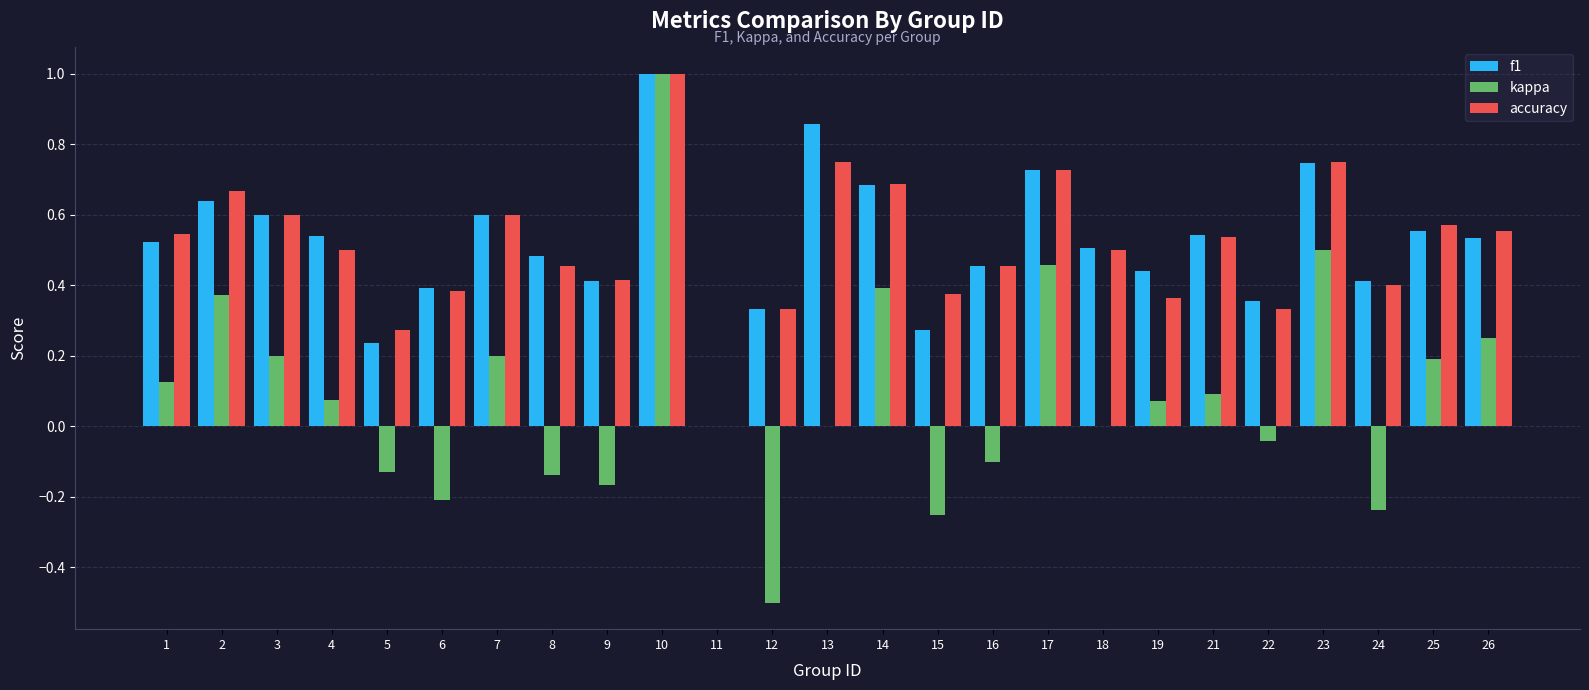

Is the value of kappa at 21 greater than the value of f1 at 22?

No